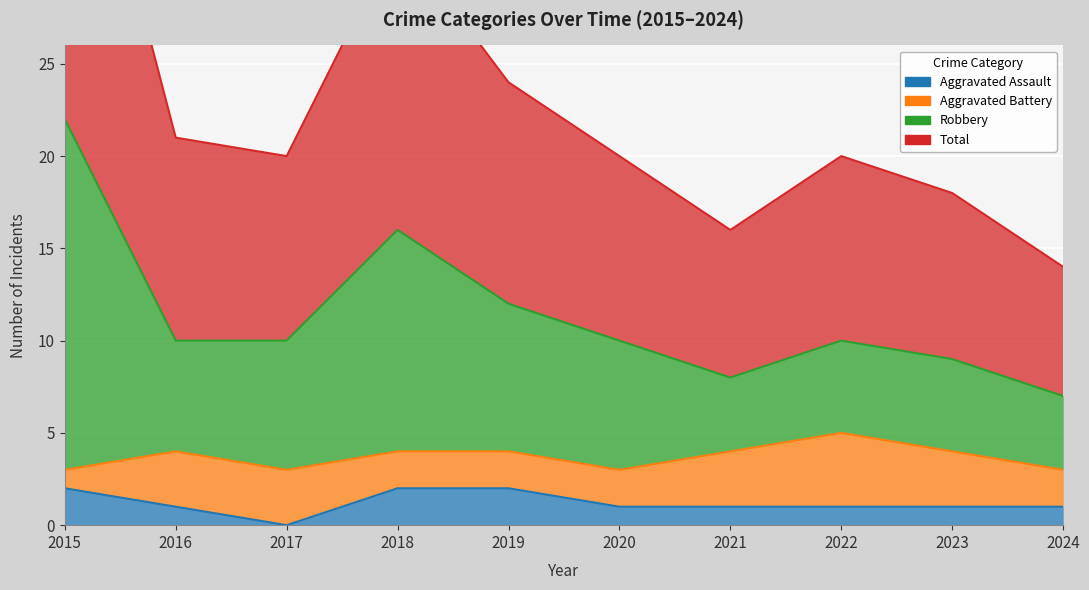

At which label does Aggravated Assault first exceed 1?

2015